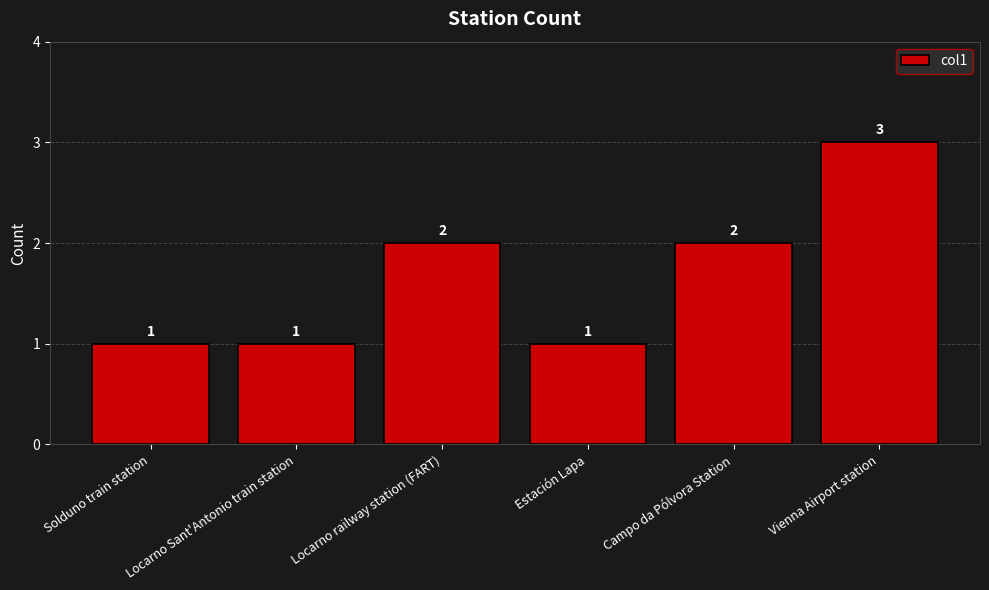

How many bars are there in total?

6